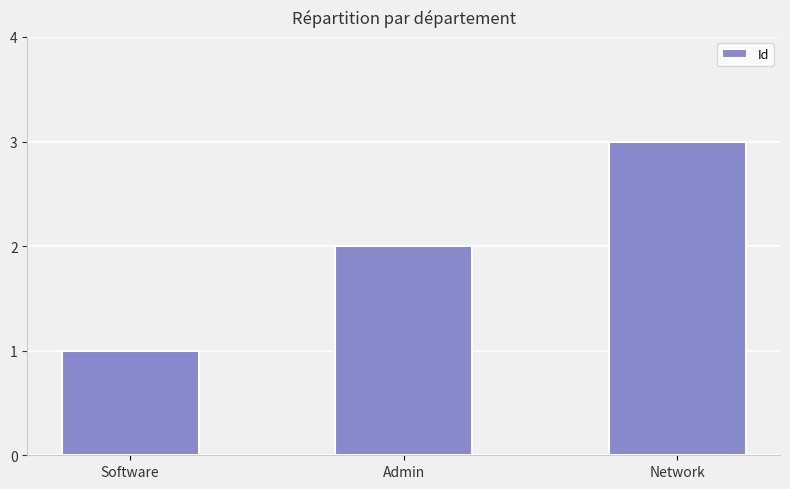

How many bars are there in total?

3